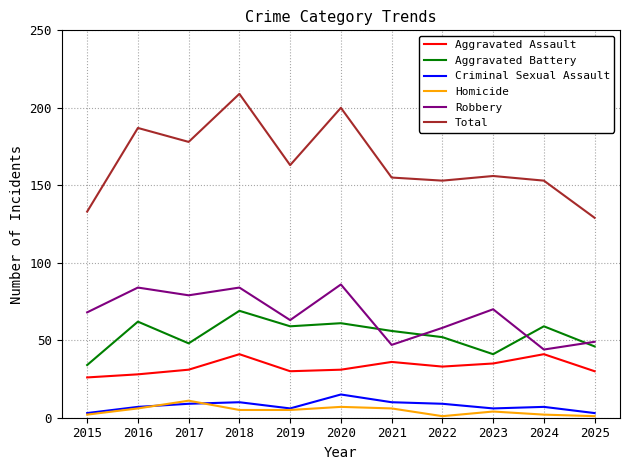

How many series are shown in this chart?

6